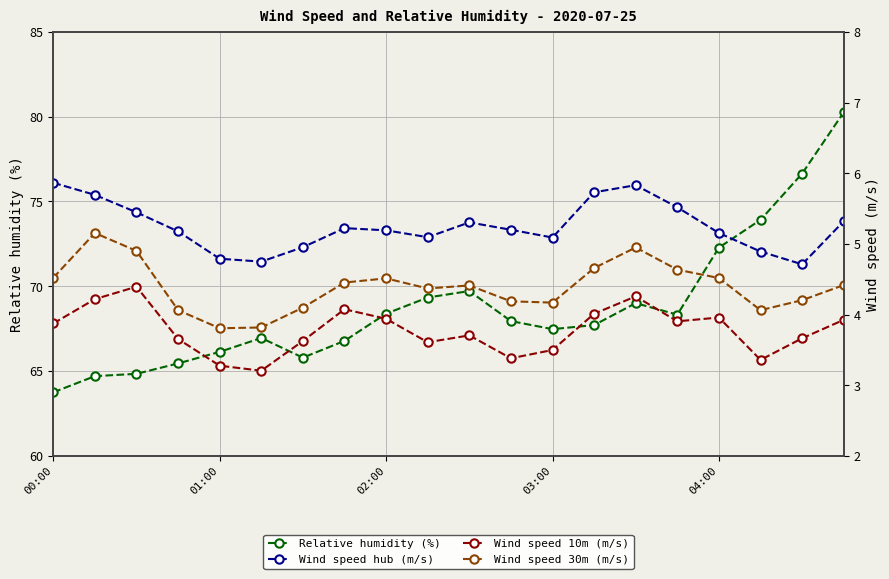

What is the minimum value for Wind speed 30m (m/s)?

3.8